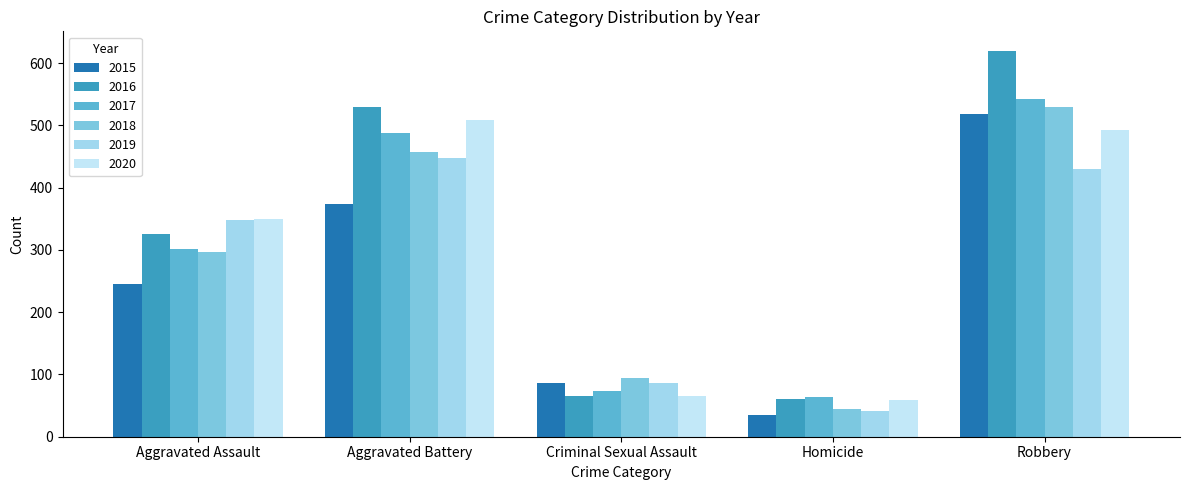

List the labels in order of 2018 value, smallest first.

Homicide, Criminal Sexual Assault, Aggravated Assault, Aggravated Battery, Robbery